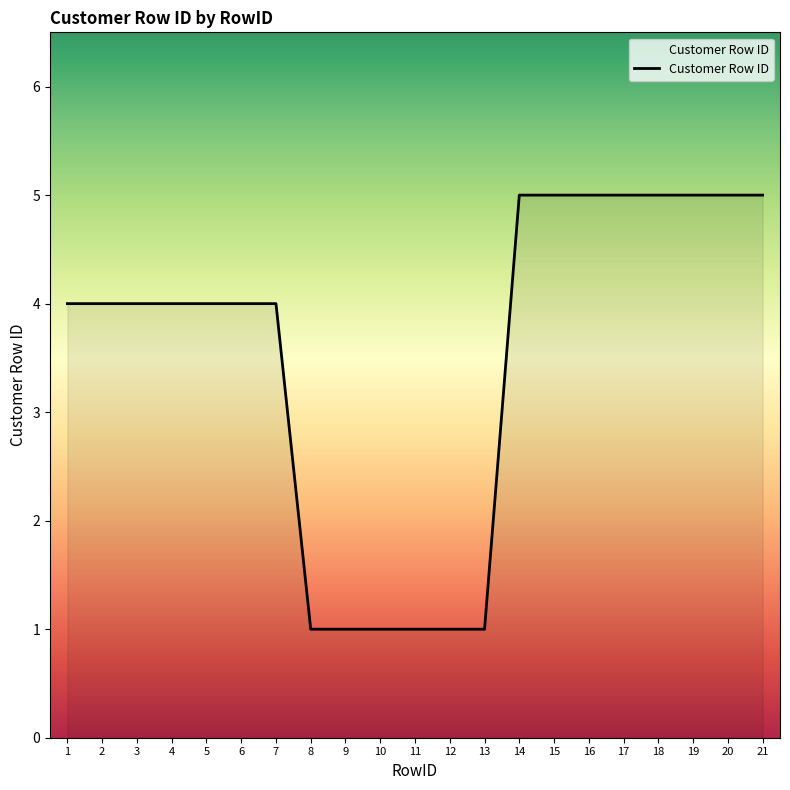

What is the difference between the maximum and minimum values?

4